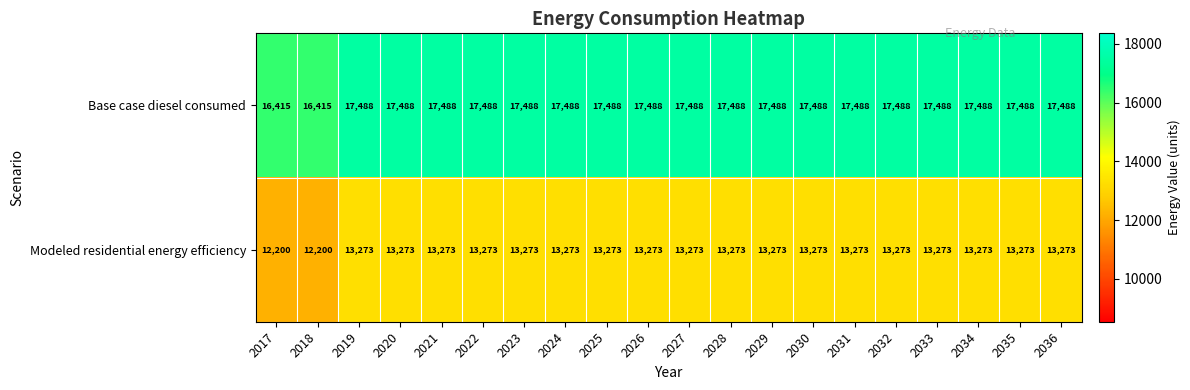

How many data points in Base case diesel consumed are less than 17488?

2